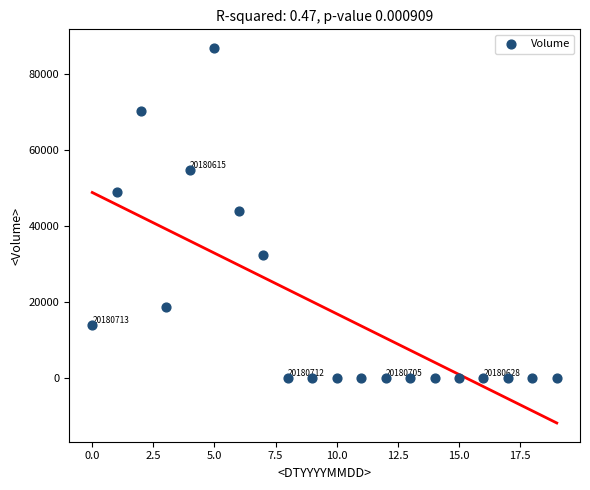

What is the range of Y values (max minus min)?

86900